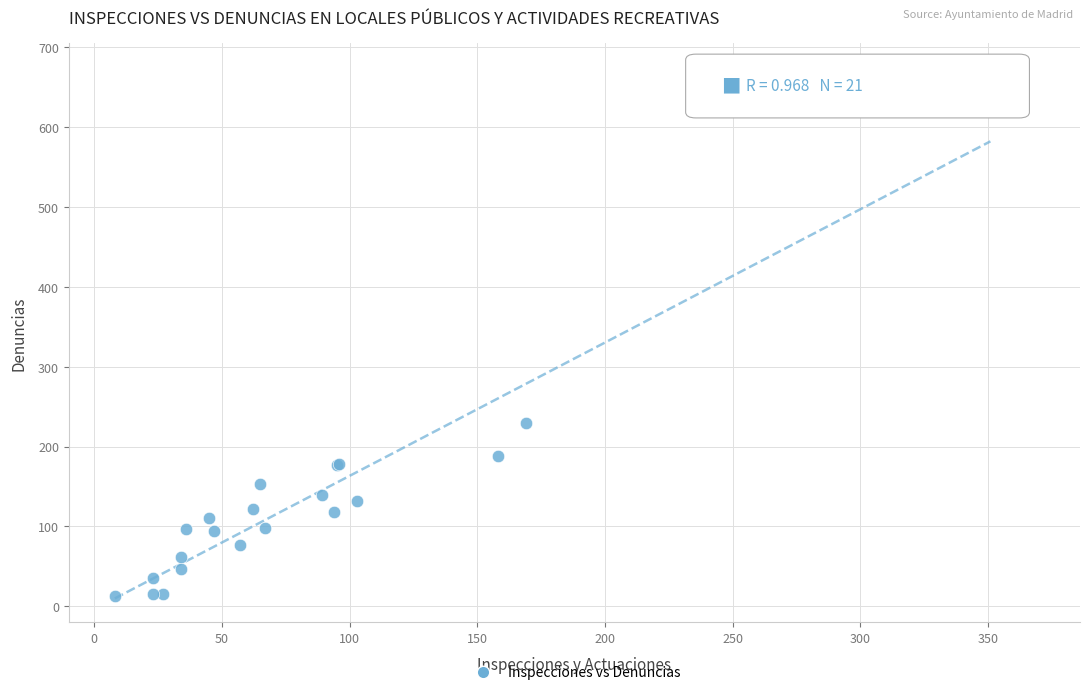

What Y value in the scatter plot is closest to 321?

230